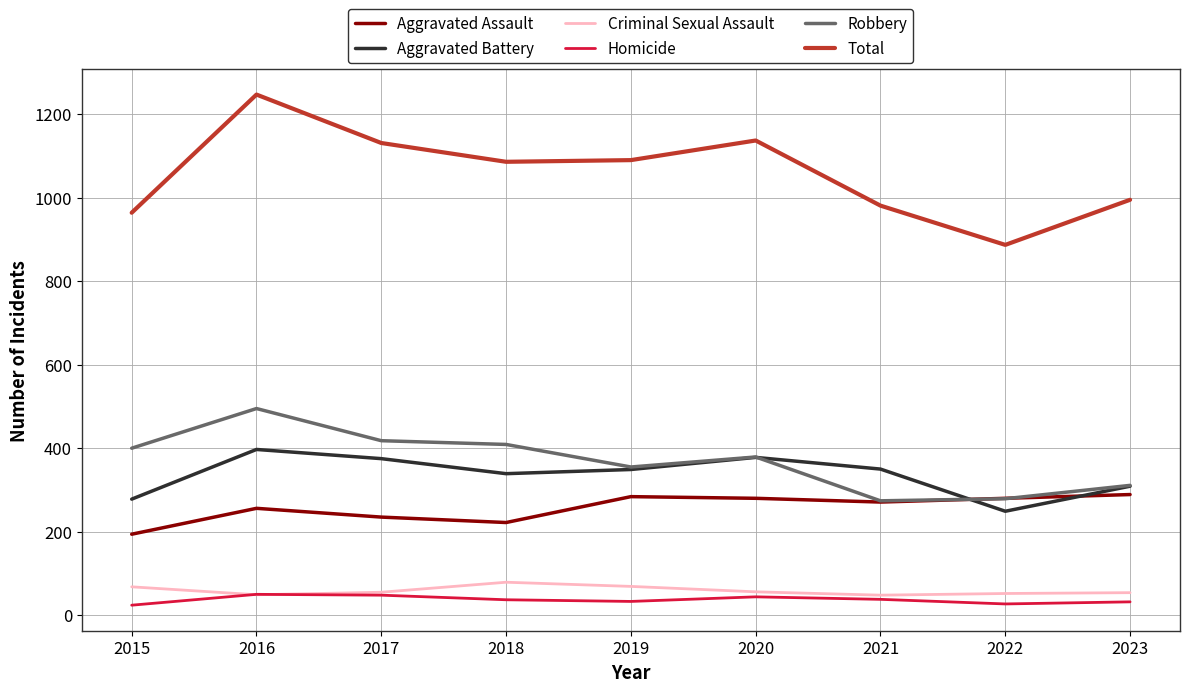

At how many categories does at least one series exceed 1234?

1